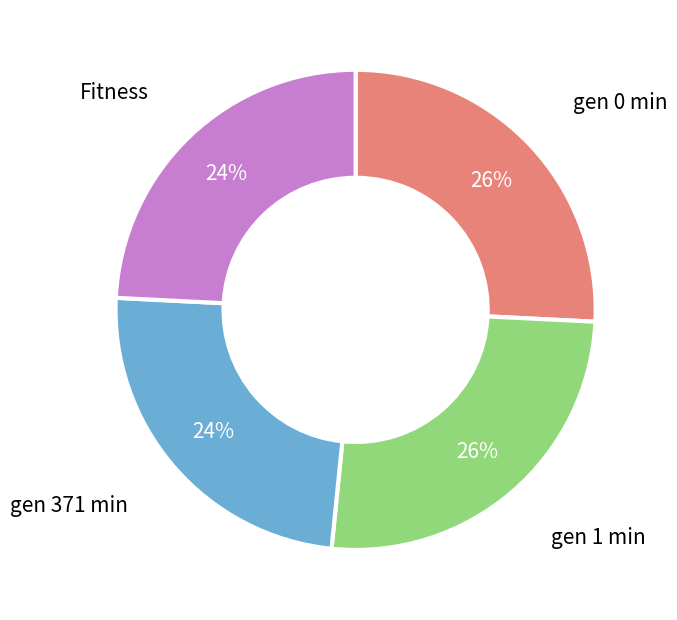

Does any single category account for the majority?

No